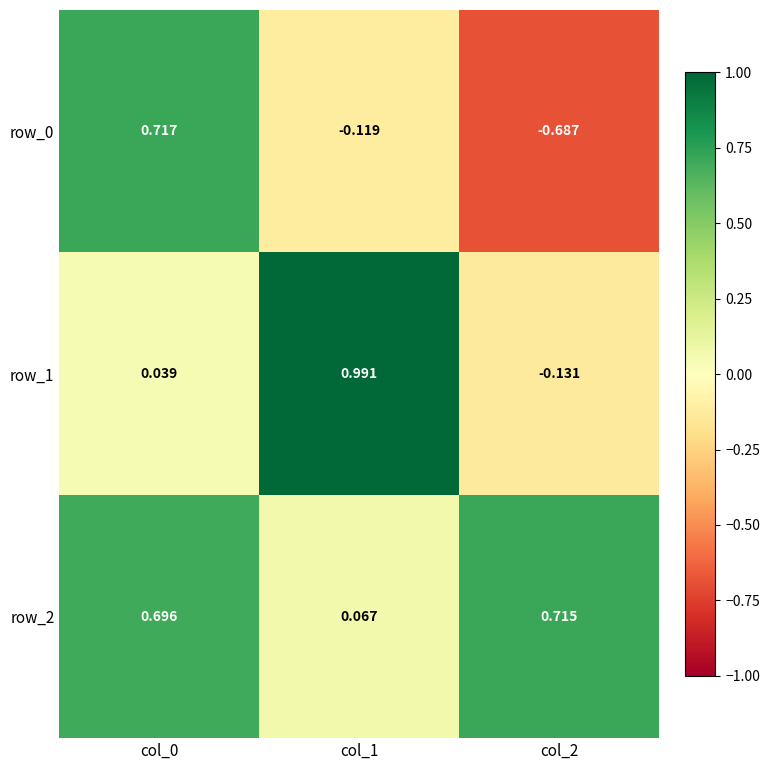

Is the value of row_1 at col_1 greater than the value of row_0 at col_0?

Yes